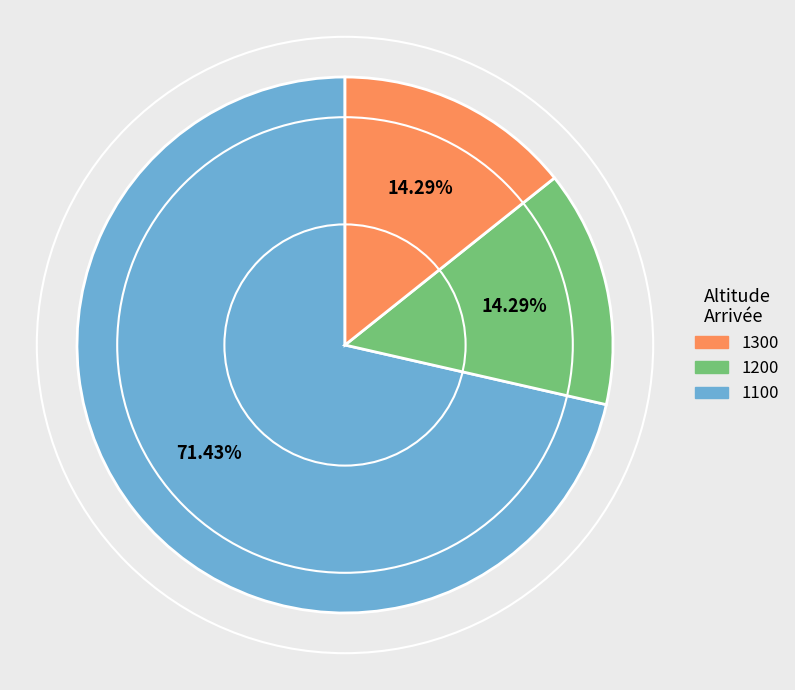

Count the number of slices in the pie.

3